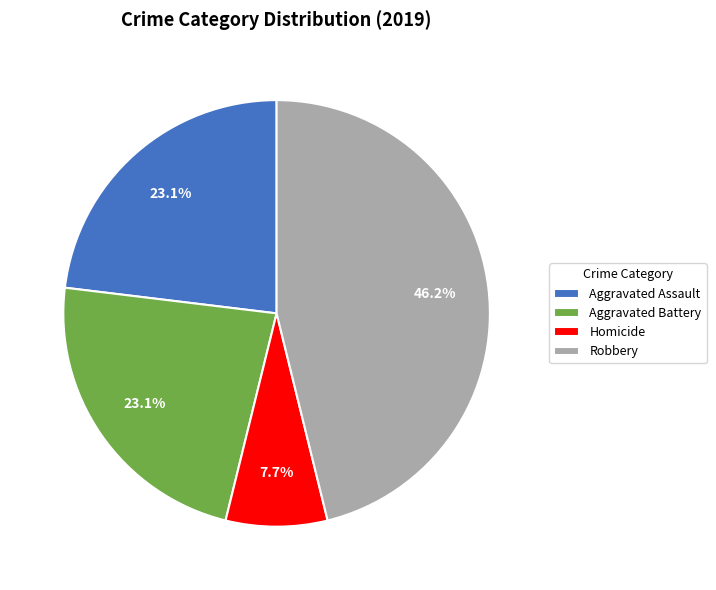

True or false: Robbery accounts for 46% of the total.

True